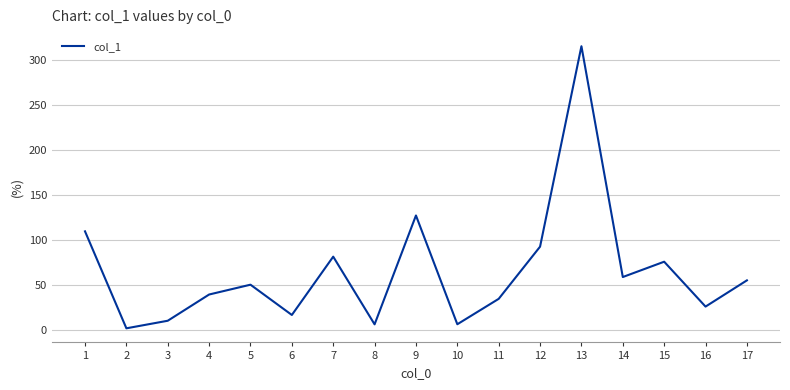

Where is the first local minimum?

2